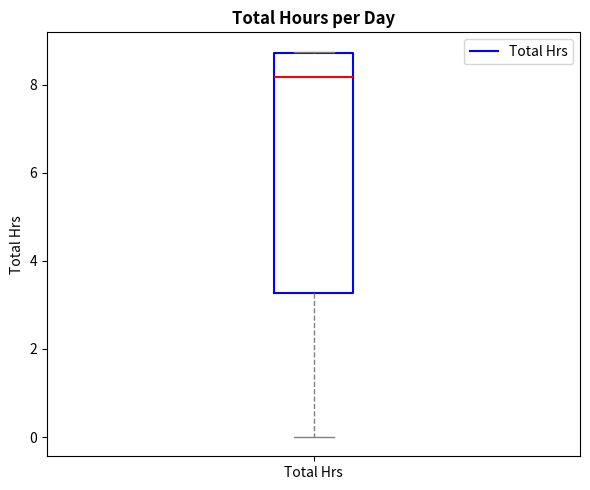

Where does the median line of the box for Total Hrs sit on the y-axis? The values are not printed on the chart, so give them approximately, as read against the axis.

8.2